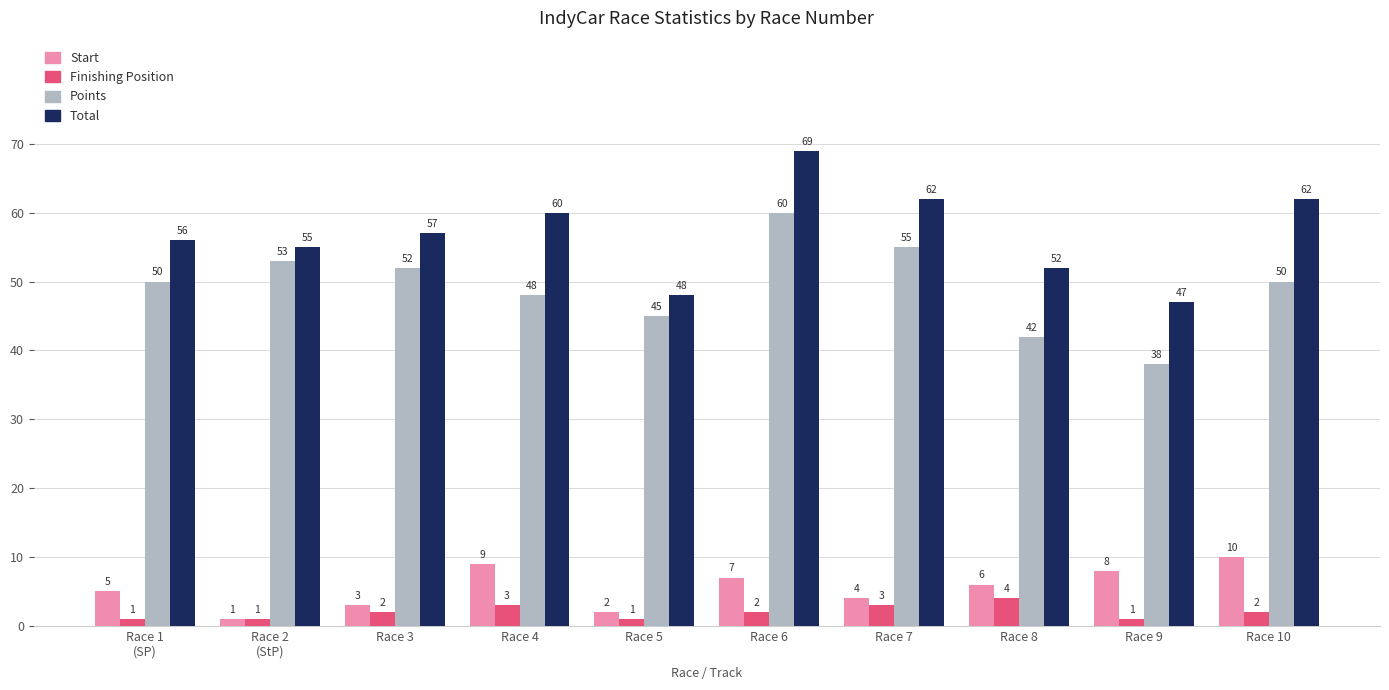

Is it true that Total equals 80 at Race 4?

False